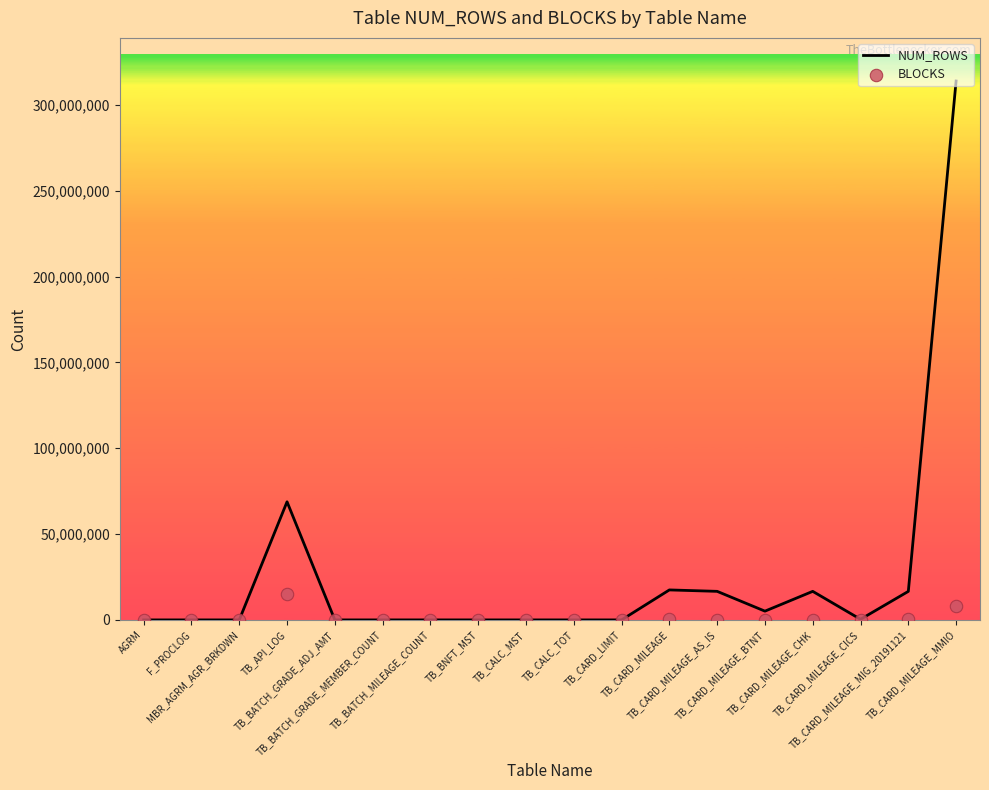

Which series contains the highest Y value?

NUM_ROWS